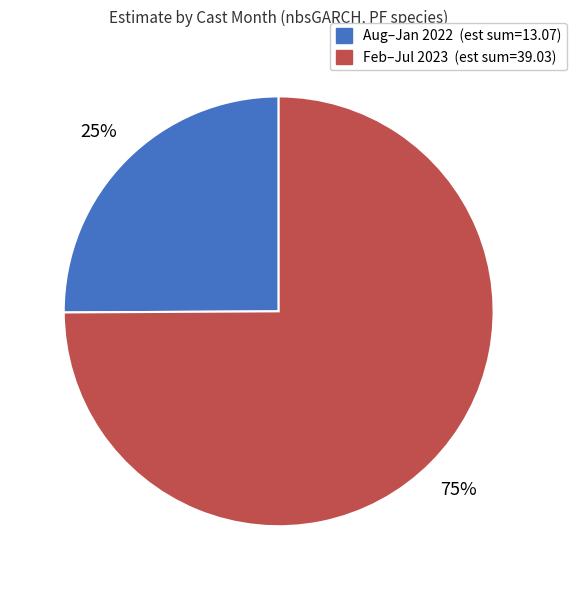

Does any single category account for the majority?

Yes